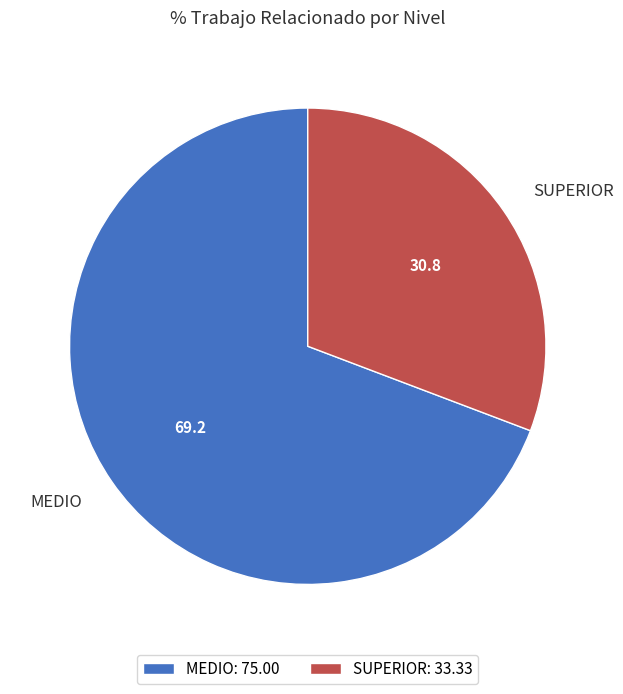

Which has a higher value, SUPERIOR or MEDIO?

MEDIO